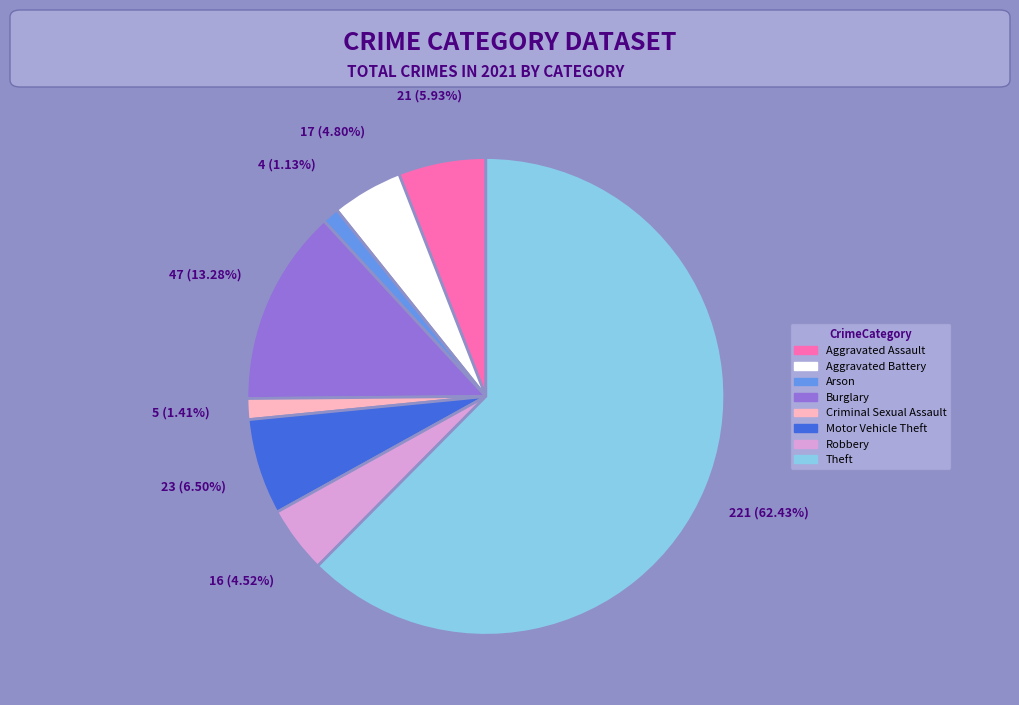

Is there a majority slice in this chart?

Yes